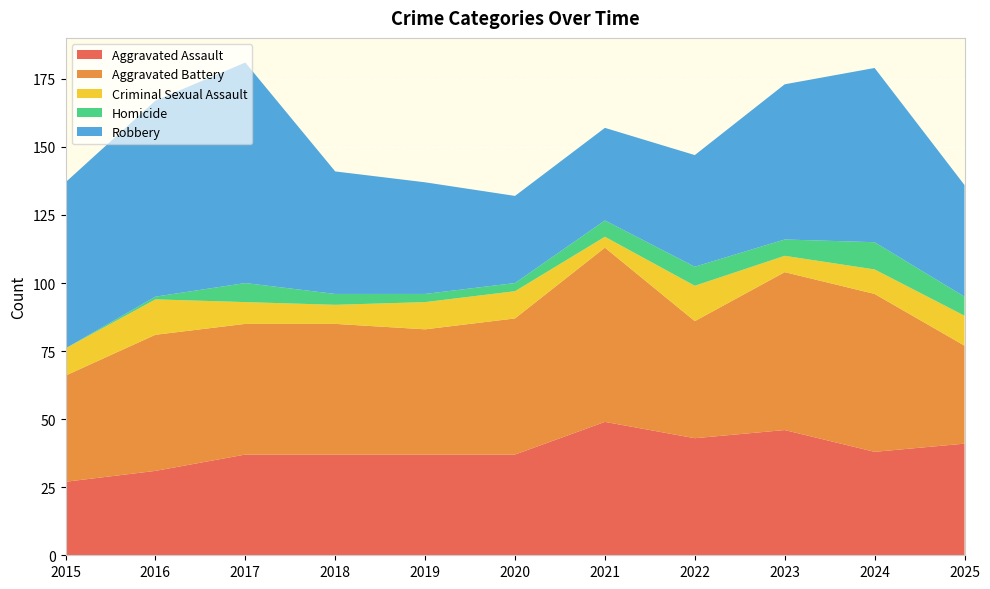

Reading left to right, list all the values displayed in this chart.

Aggravated Assault: 2015=27	2016=31	2017=37	2018=37	2019=37	2020=37	2021=49	2022=43	2023=46	2024=38	2025=41
Aggravated Battery: 2015=39	2016=50	2017=48	2018=48	2019=46	2020=50	2021=64	2022=43	2023=58	2024=58	2025=36
Criminal Sexual Assault: 2015=10	2016=13	2017=8	2018=7	2019=10	2020=10	2021=4	2022=13	2023=6	2024=9	2025=11
Homicide: 2015=0	2016=1	2017=7	2018=4	2019=3	2020=3	2021=6	2022=7	2023=6	2024=10	2025=7
Robbery: 2015=61	2016=72	2017=81	2018=45	2019=41	2020=32	2021=34	2022=41	2023=57	2024=64	2025=41